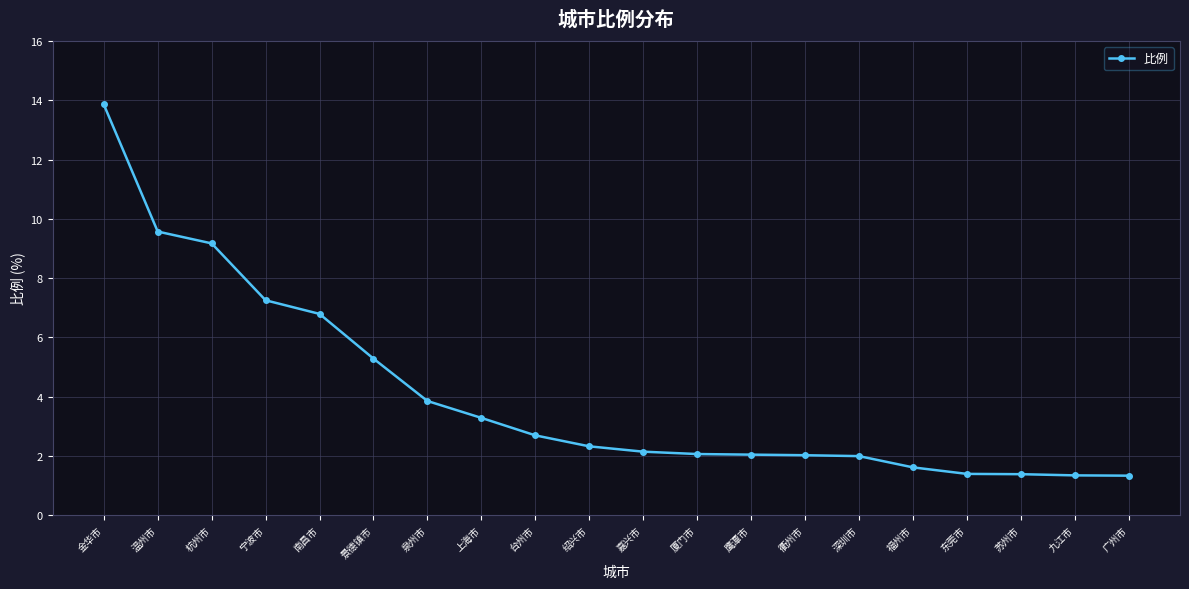

Between 温州市 and 南昌市, which is larger?

温州市